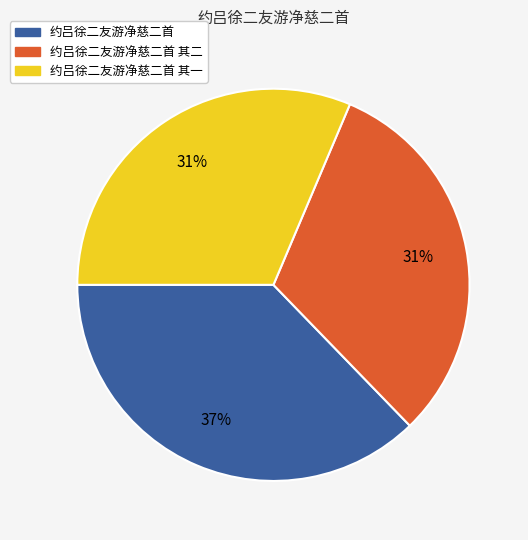

To the nearest percent, what percentage of the pie is 约吕徐二友游净慈二首 其一?

31%